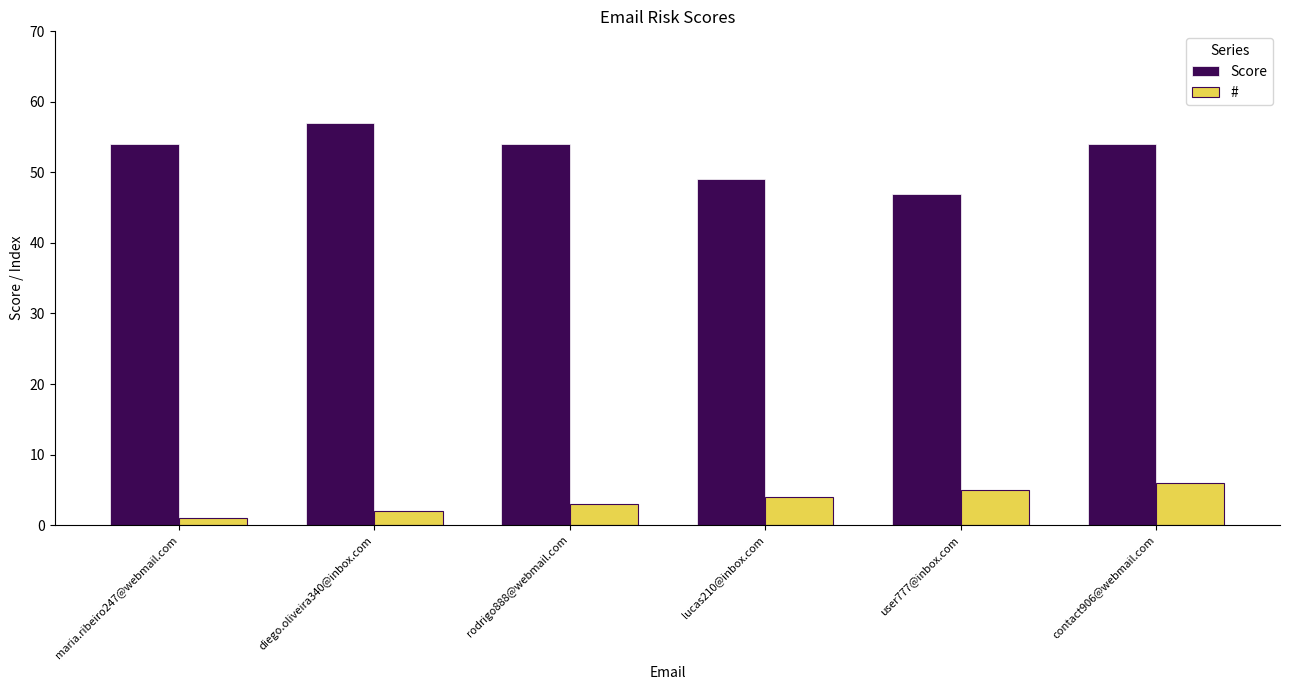

At which label does # reach its peak?

contact906@webmail.com